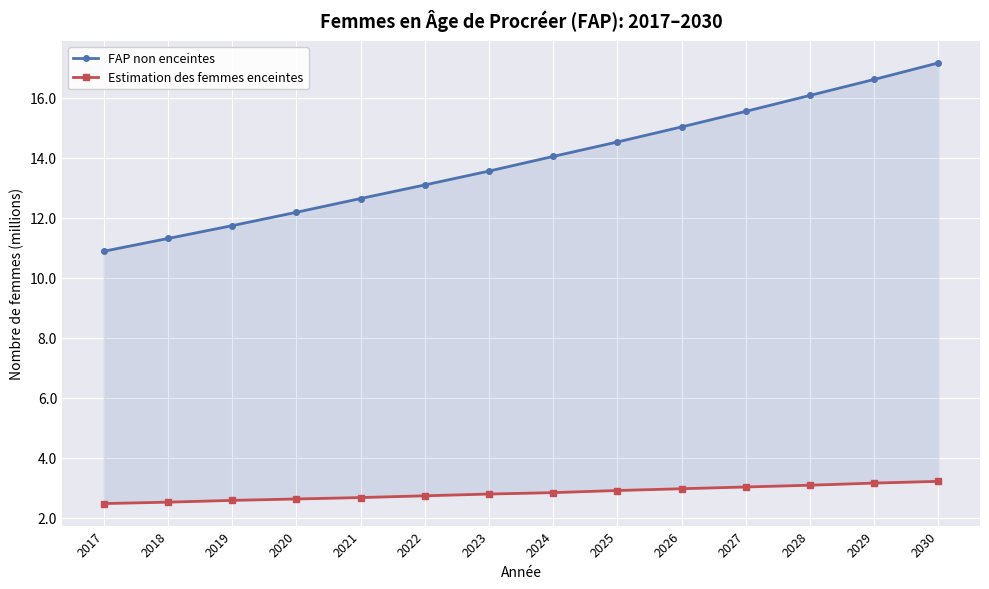

Between 2024 and 2018, which is larger?

2024